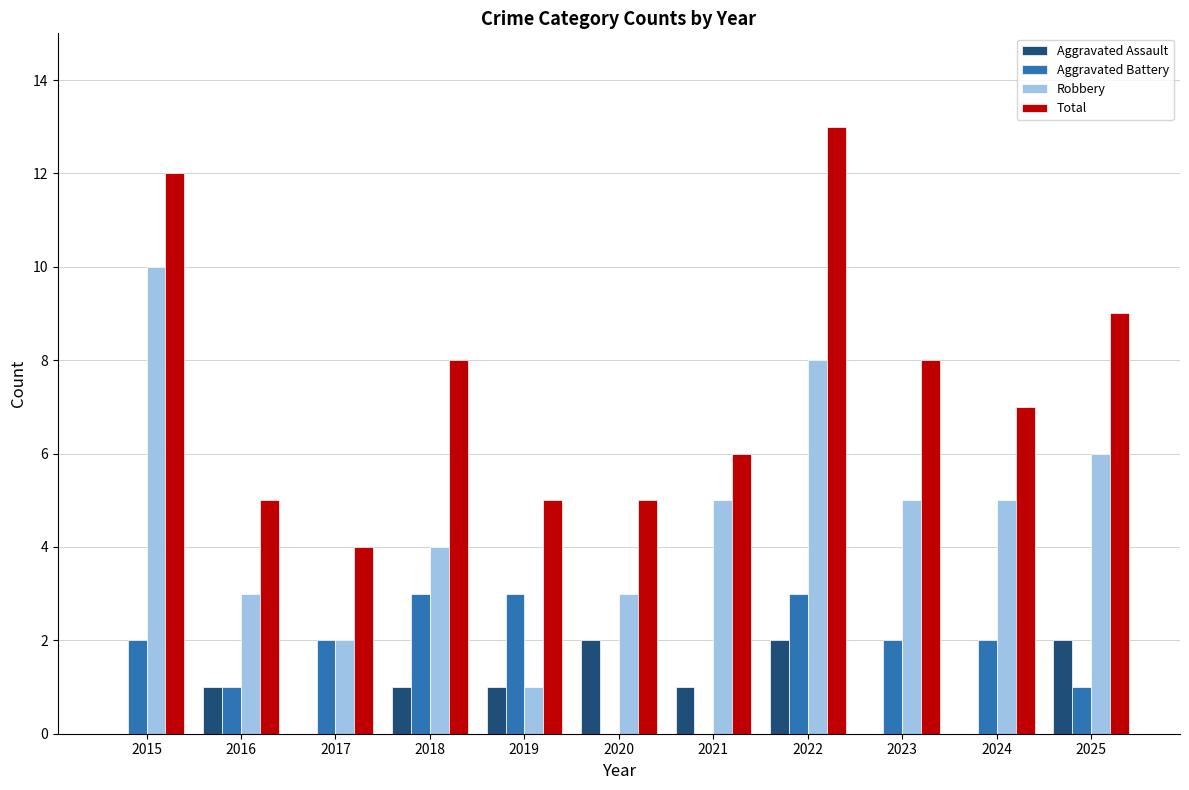

What is the sum of all Aggravated Assault values?

10